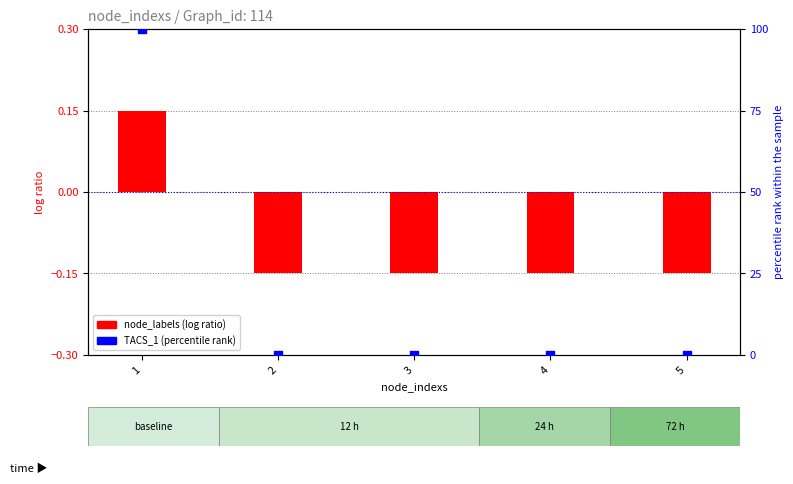

Which series has the largest Y range (max minus min)?

TACS_1 (rank %)